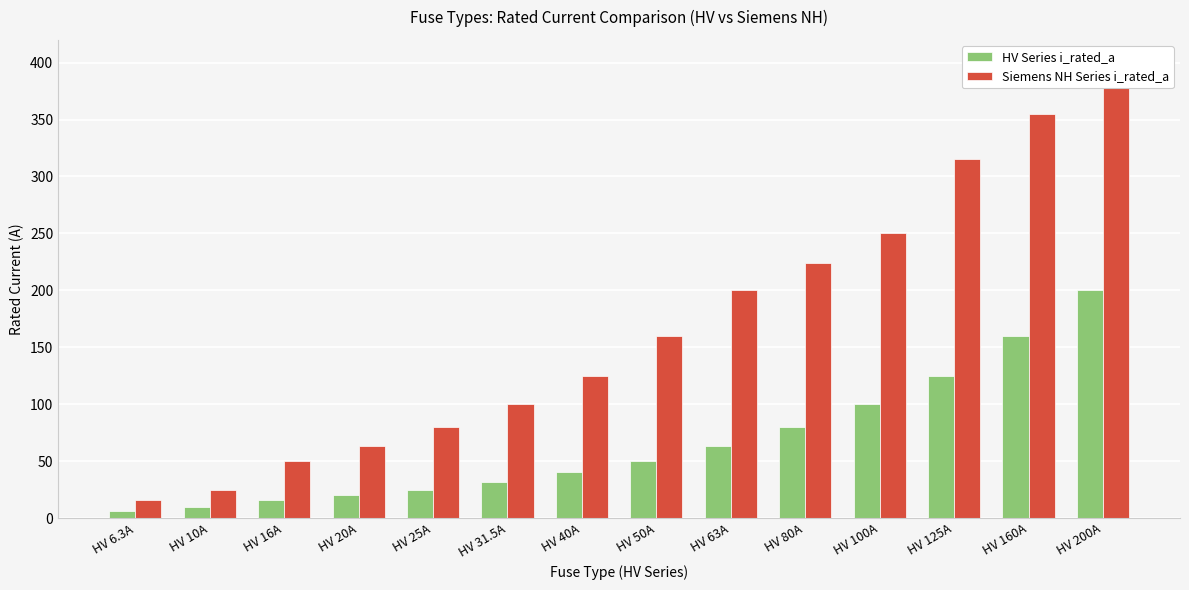

What is the label of the 14th bar from the right?

HV 6.3A